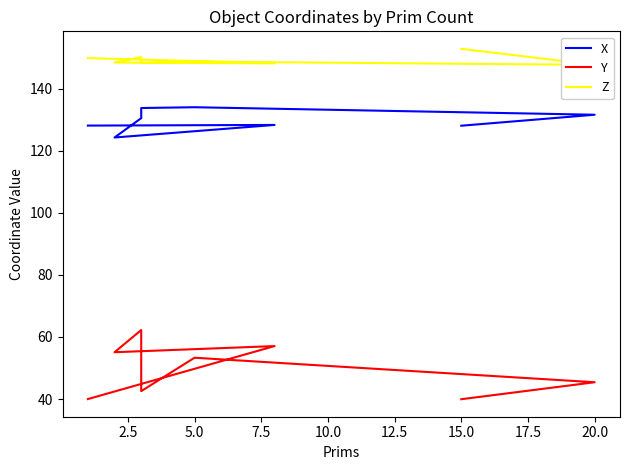

Reading right to left, extract all data points from this chart.

X: 128.1	128.3	124.3	130.5	133.8	134.0	131.6	128.1
Y: 40.0	57.1	55.1	62.2	42.5	53.3	45.4	39.9
Z: 149.9	148.2	148.4	150.2	148.3	148.8	147.7	152.9